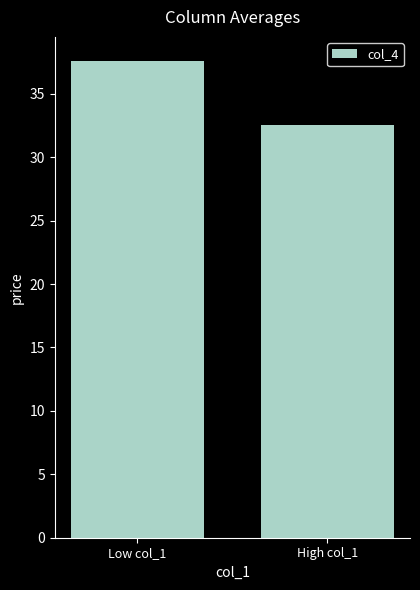

Reading right to left, extract all data points from this chart.

32.6	37.6